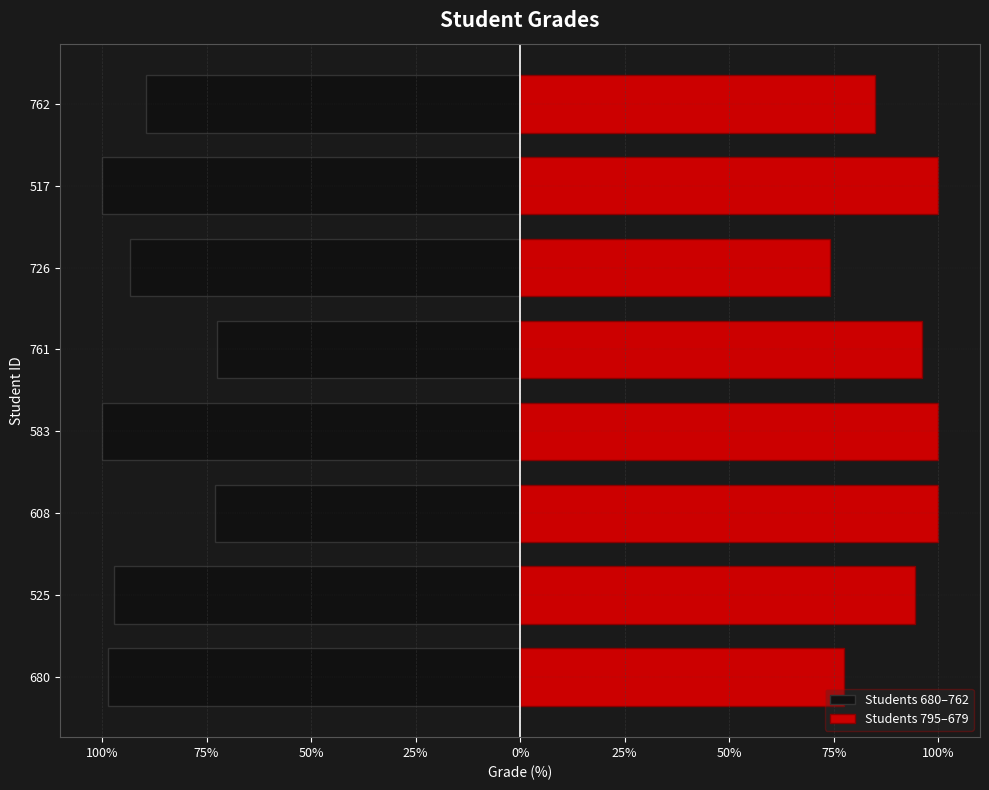

Between 761 and 726, which is larger?

761